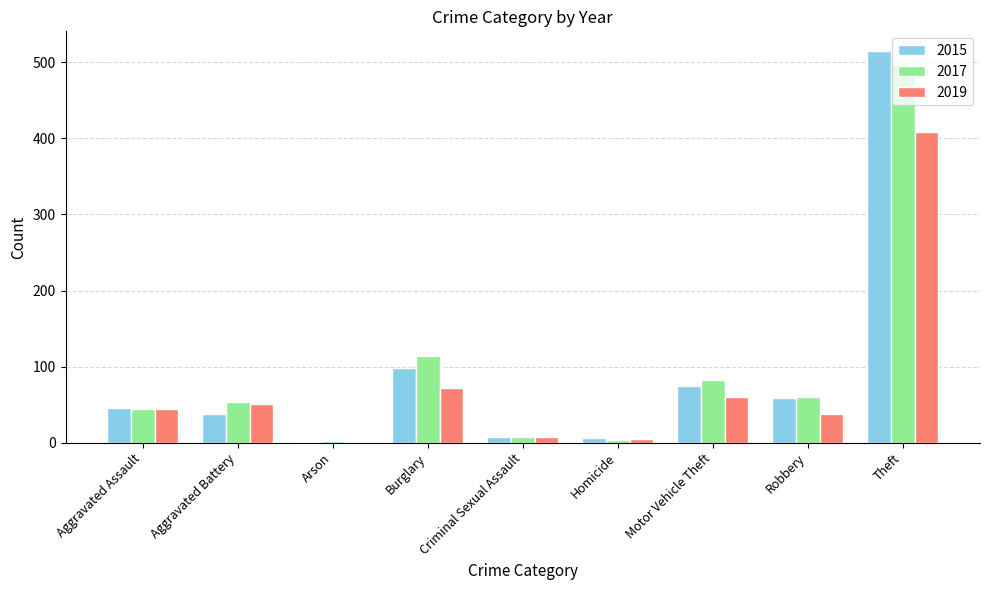

Does the chart contain stacked bars?

No